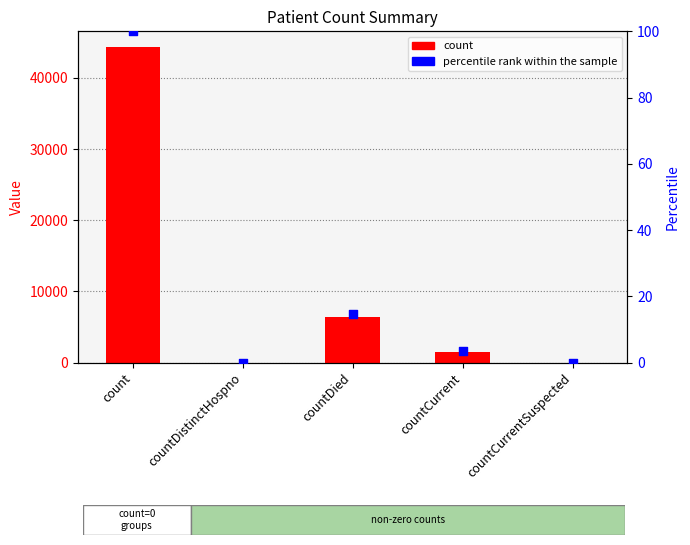

At how many categories does at least one series exceed 7822?

1